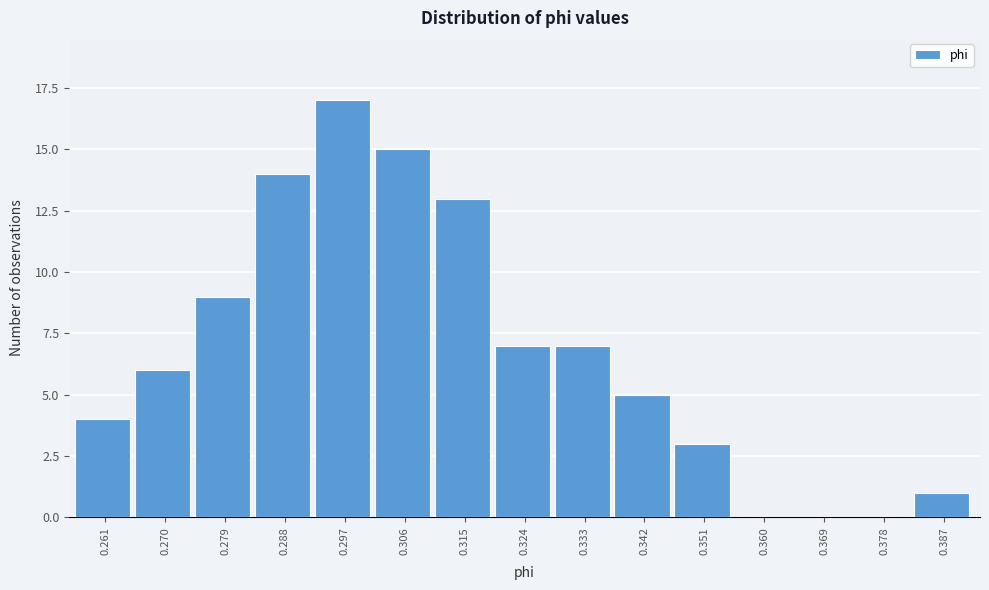

Reading right to left, extract all data points from this chart.

0.387=1	0.378=0	0.369=0	0.360=0	0.351=3	0.342=5	0.333=7	0.324=7	0.315=13	0.306=15	0.297=17	0.288=14	0.279=9	0.270=6	0.261=4